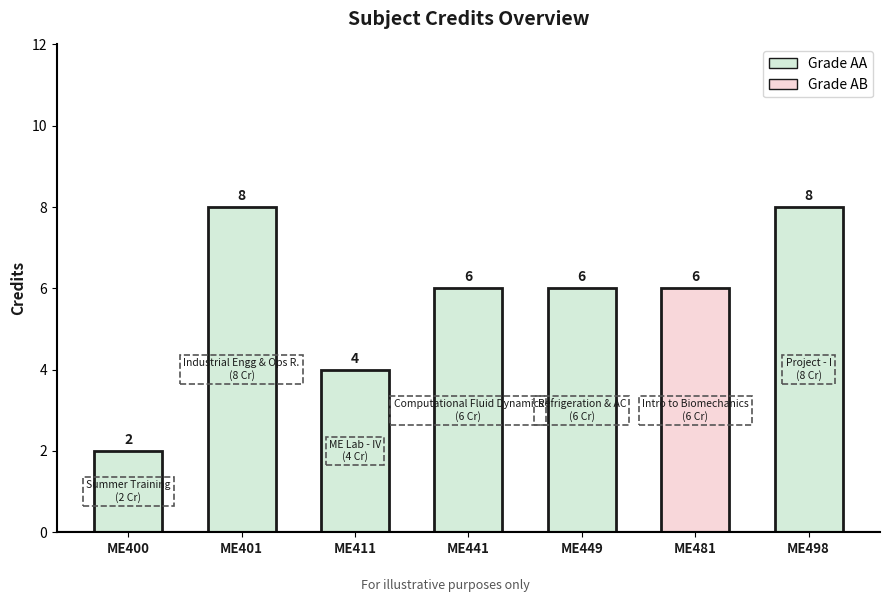

Reading left to right, list all the values displayed in this chart.

2	8	4	6	6	6	8